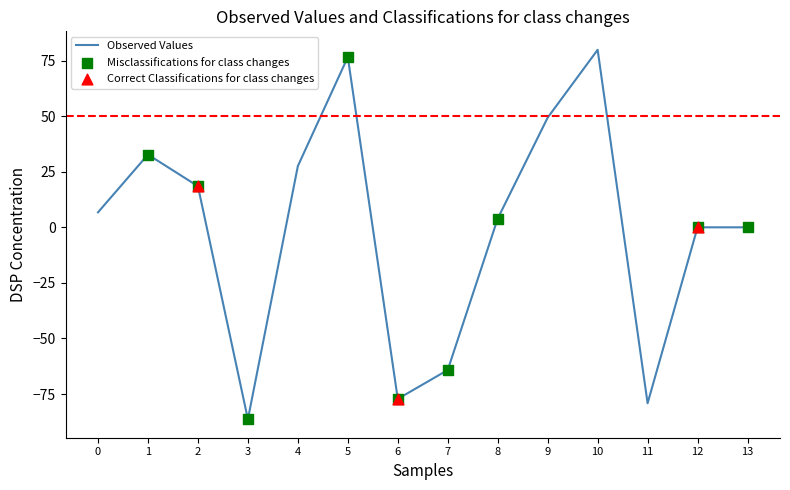

What is the change in value from 6 to 7?

+13.0